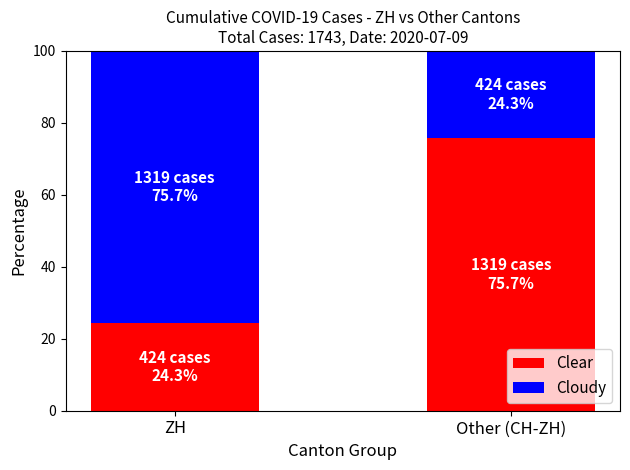

What is the value of the Clear bar at the 1st from the left?

24.3